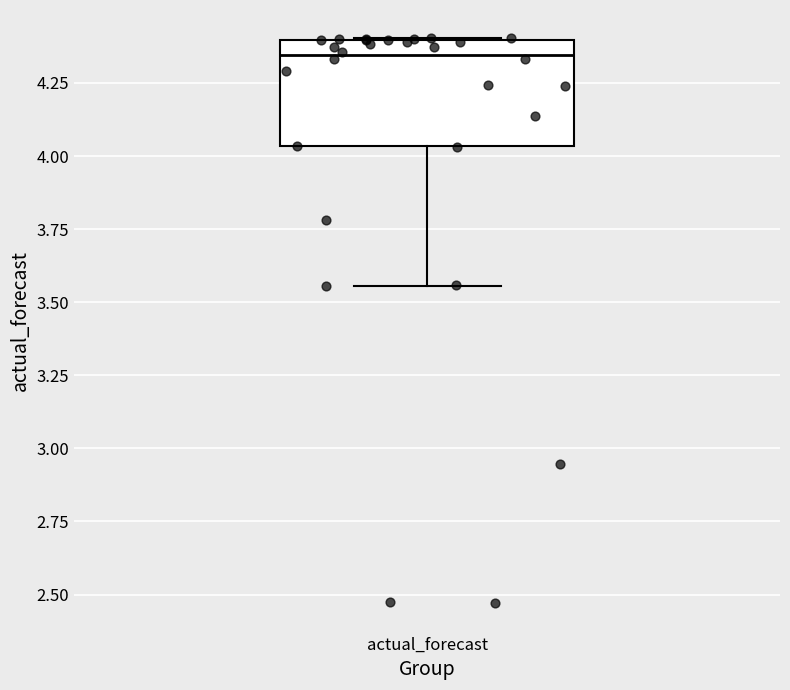

Where is the upper edge of the box for actual_forecast on the y-axis? The values are not printed on the chart, so give them approximately, as read against the axis.

4.40